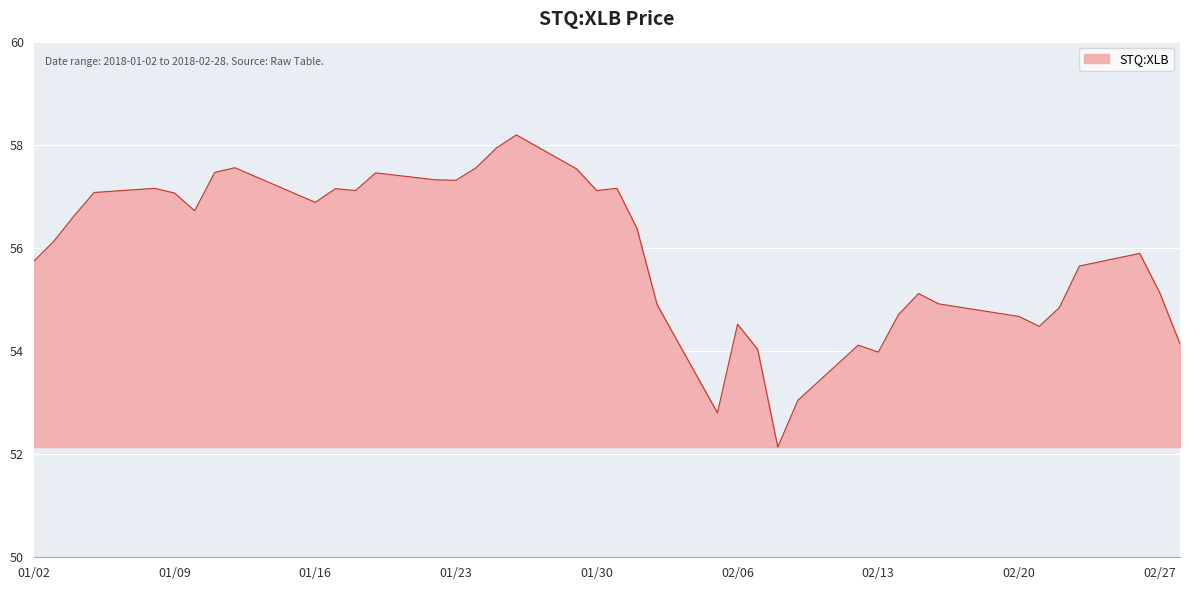

Does the chart display data point markers on the line(s)?

No